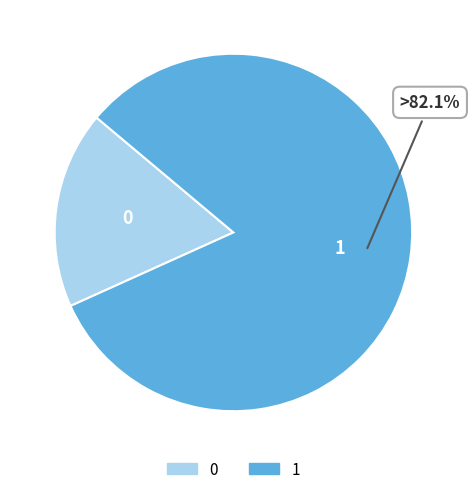

What is the ratio of the value at 1 to the value at 0?

4.6